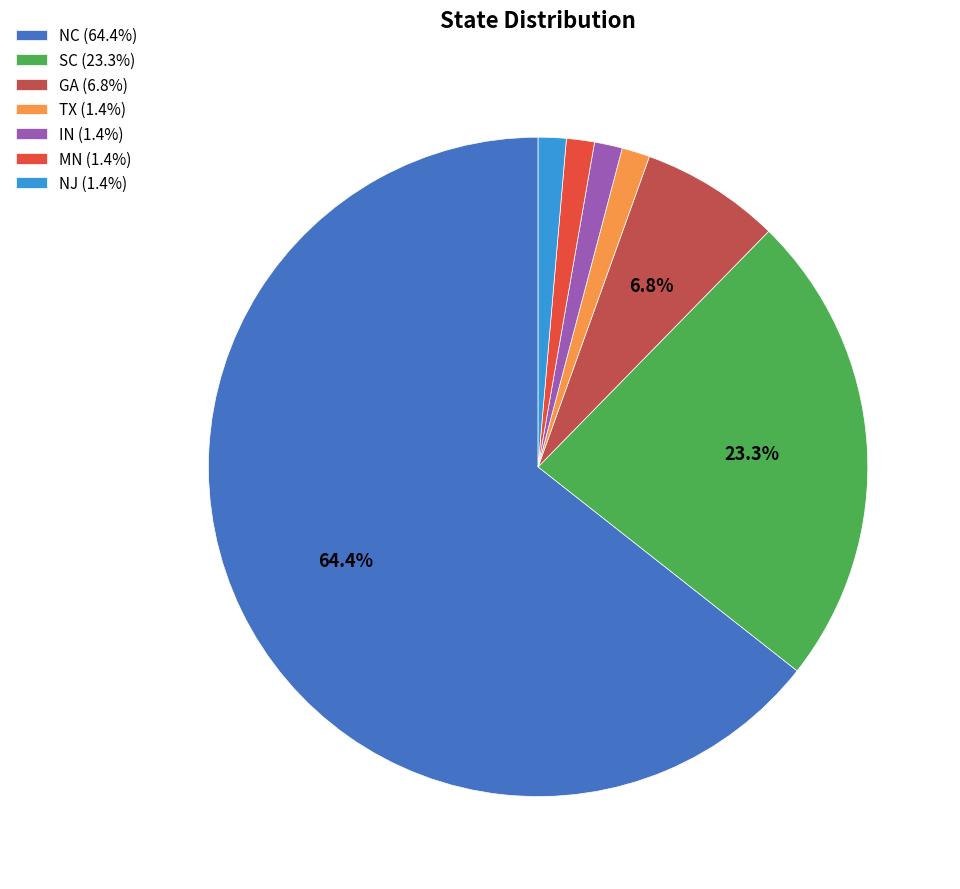

Which has a higher value, GA or TX?

GA